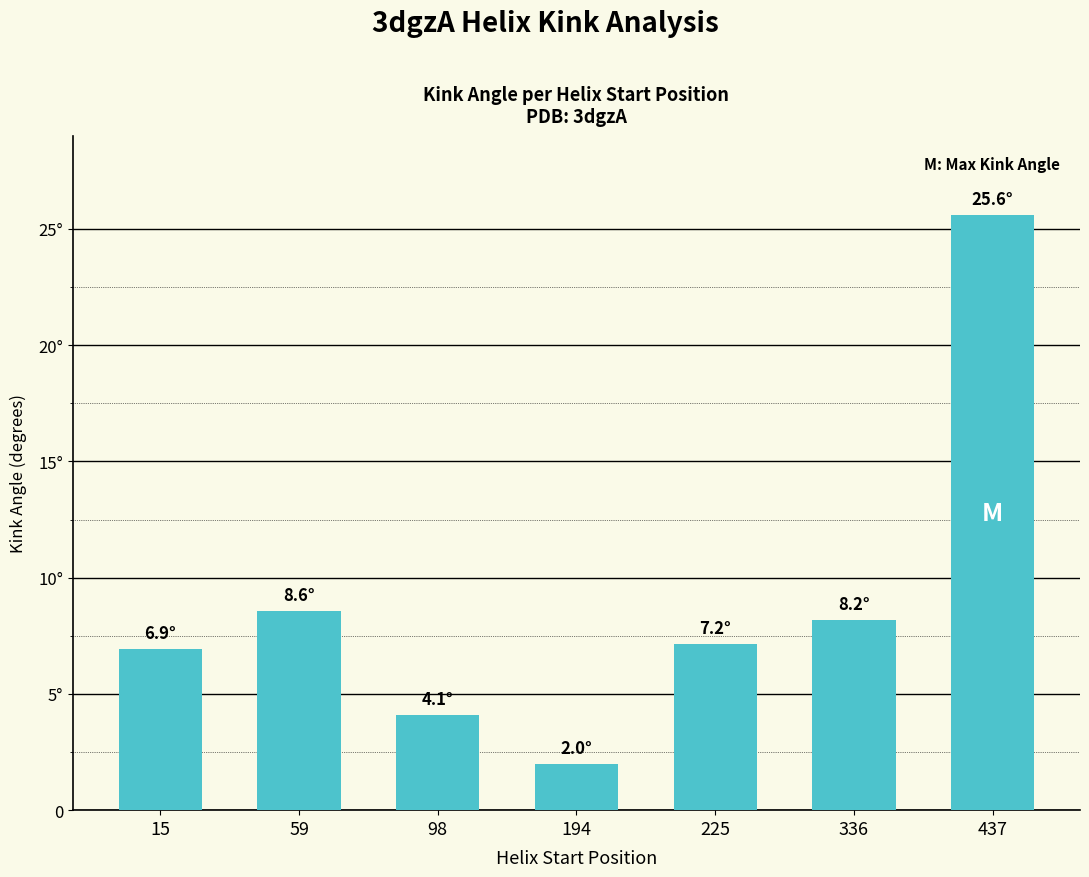

What is the average value?

8.9